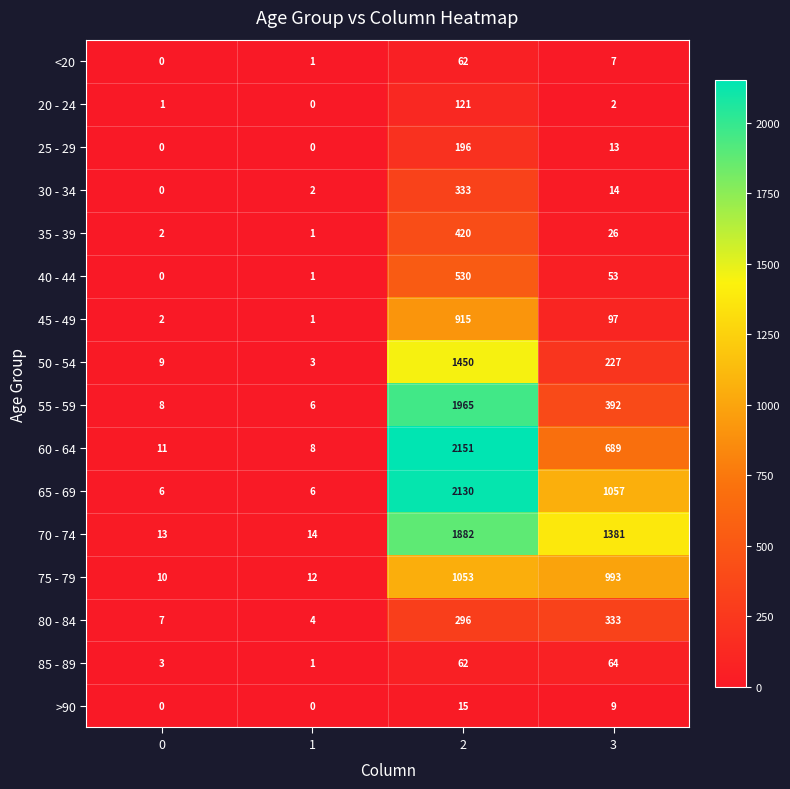

Which series has the widest spread of values?

60 - 64